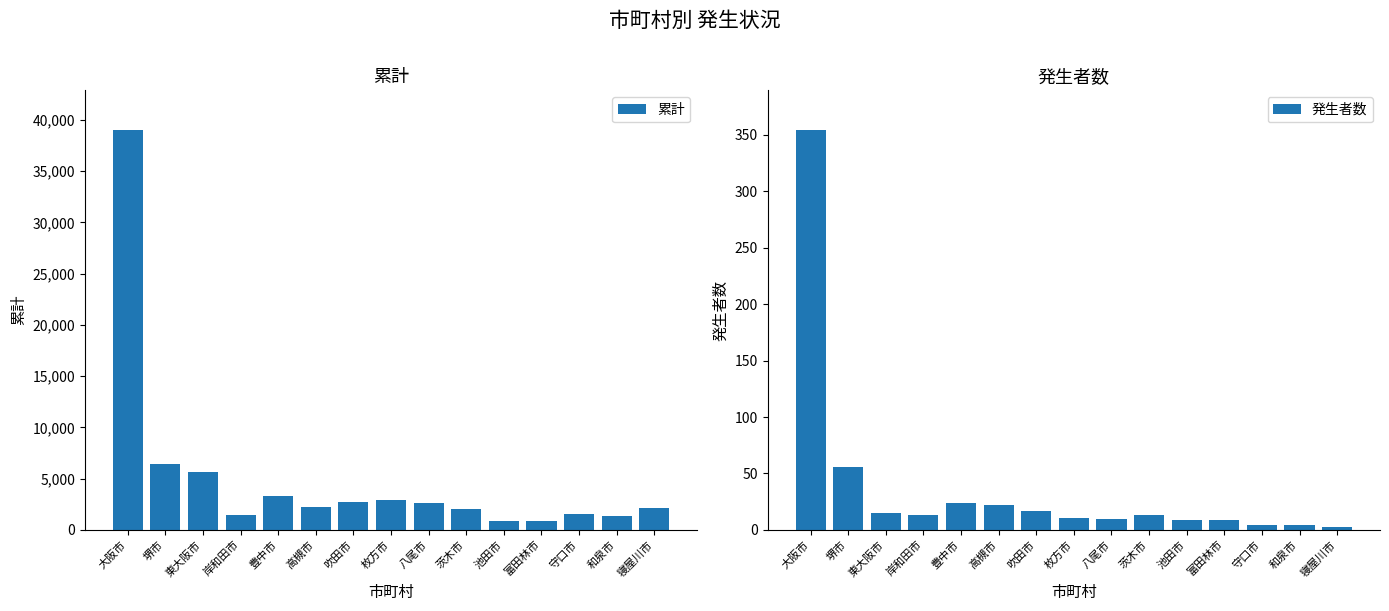

The value of 発生者数 at 八尾市 is 4. True or false?

False